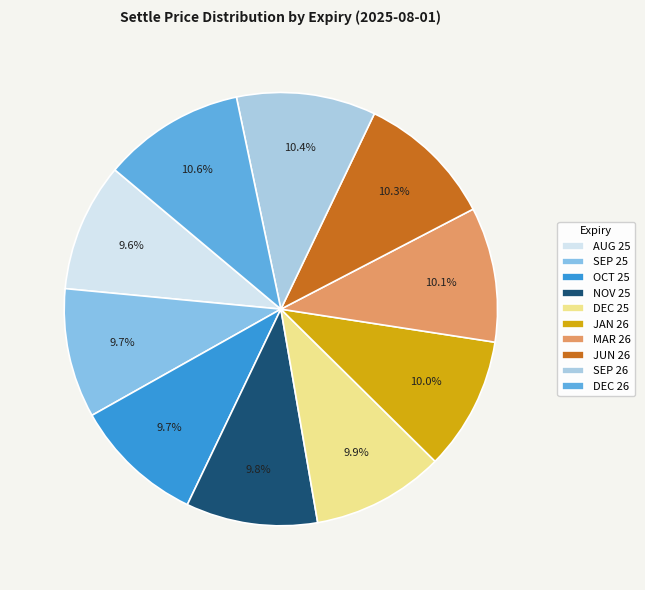

What percentage is NOT represented by NOV 25?

90.2%